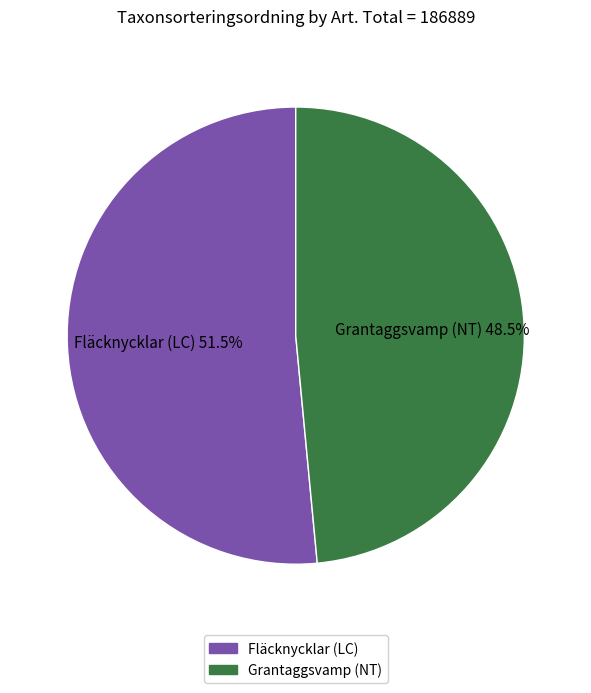

Do Fläcknycklar (LC) and Grantaggsvamp (NT) together represent more than half of the pie?

Yes